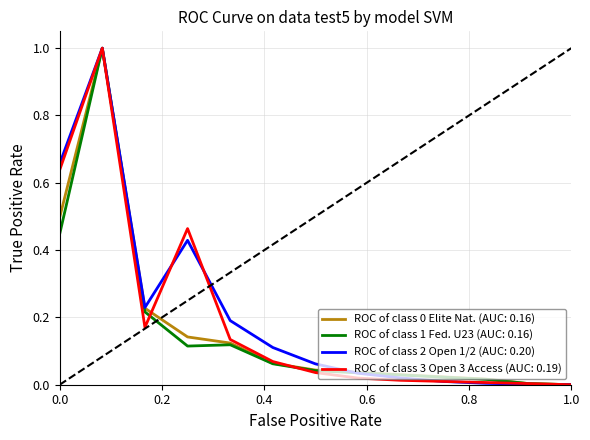

What is the maximum value for ROC of class 3 Open 3 Access (AUC: 0.19)?

1.0